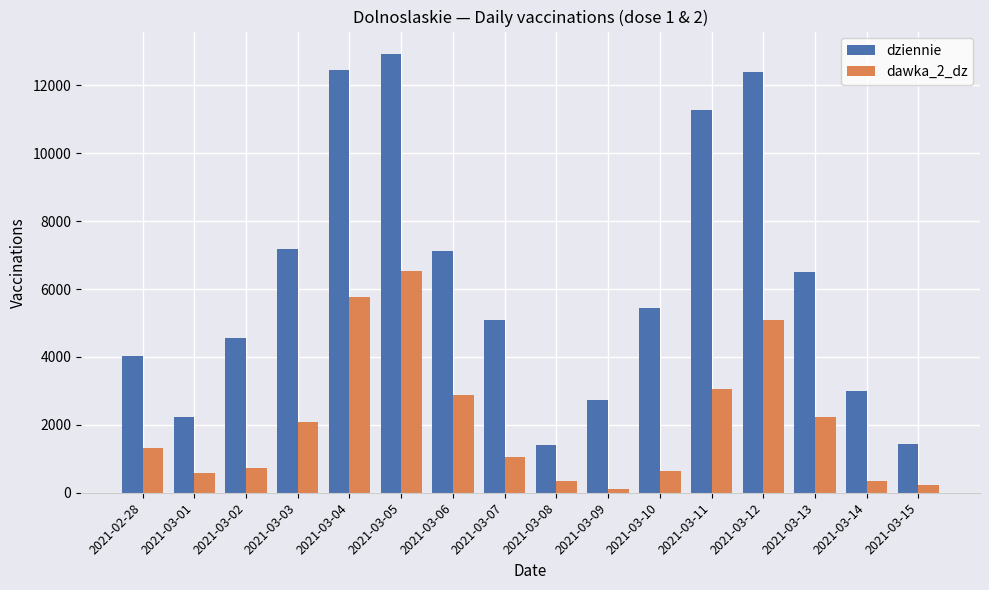

What is the sum of all dziennie values?

99770